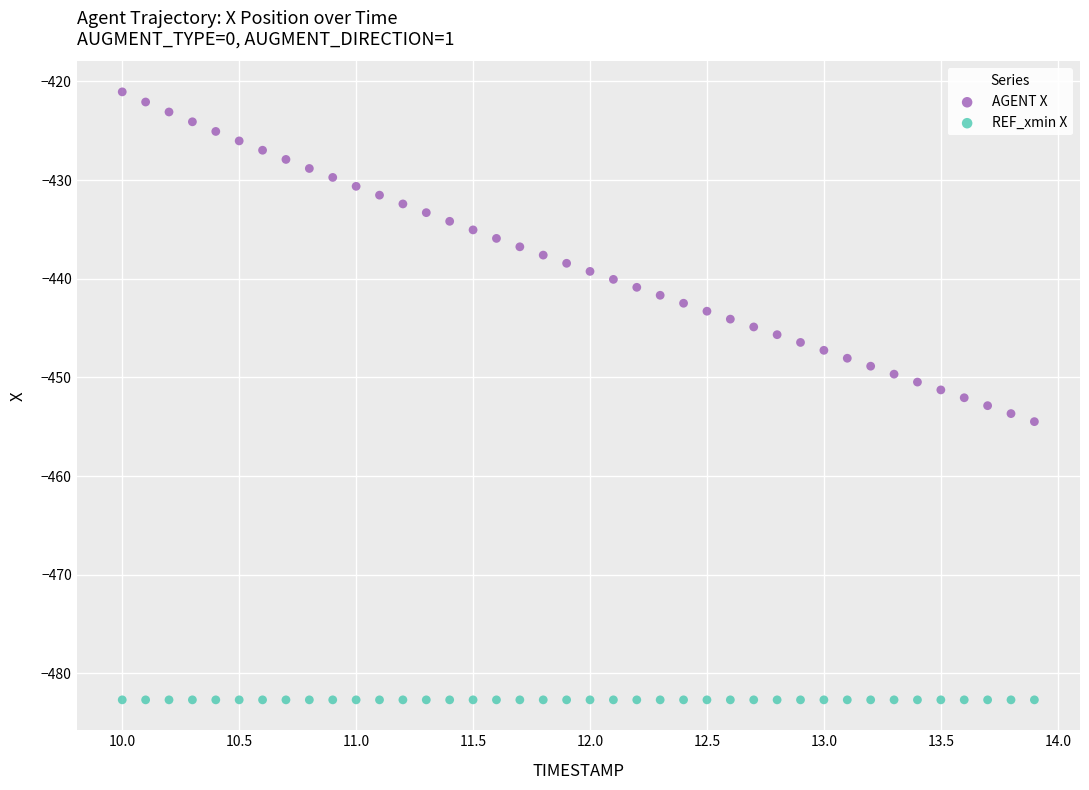

What are all the series names shown in the legend?

AGENT X, REF_xmin X